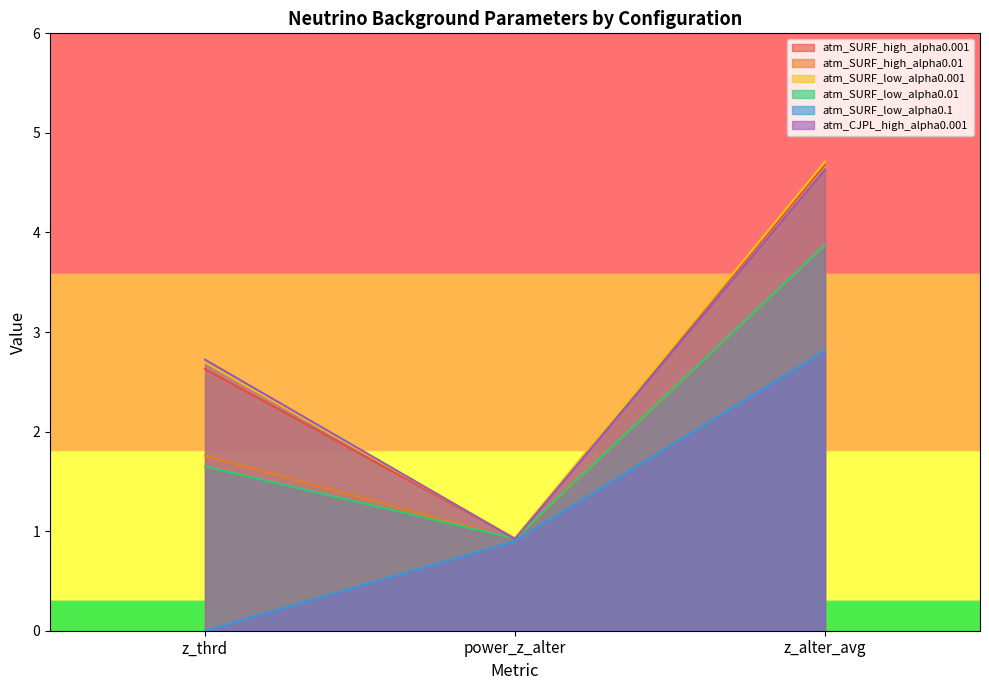

Which category has the lowest value in the atm_SURF_high_alpha0.01 series?

power_z_alter